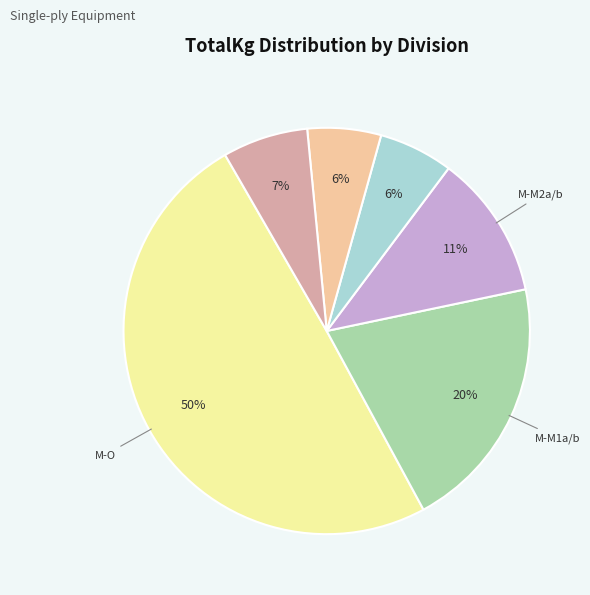

To the nearest percent, what is the difference between the largest and smallest slice percentages?

44%